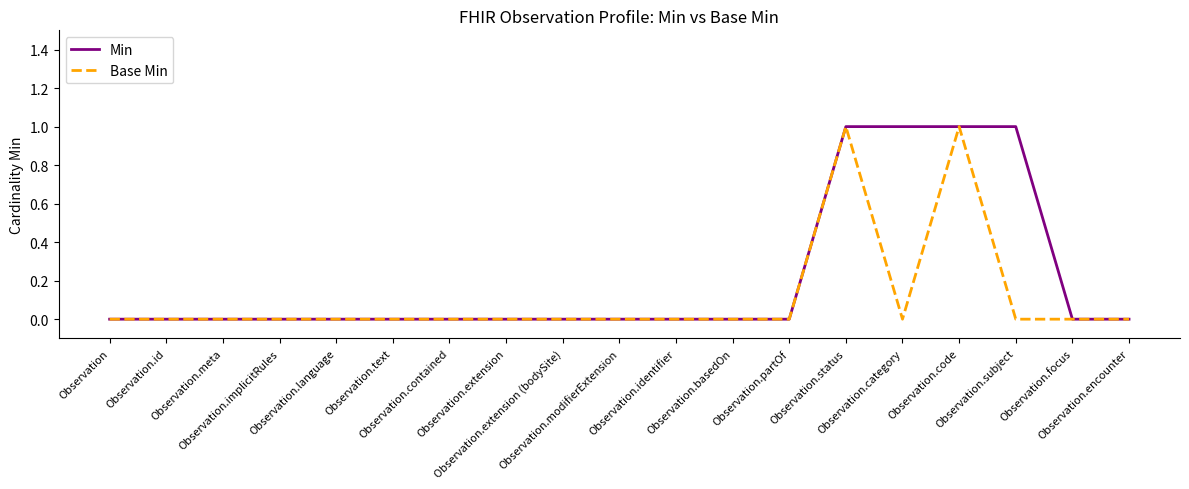

Reading left to right, what are all the values shown in this chart?

Min: Observation=0	Observation.id=0	Observation.meta=0	Observation.implicitRules=0	Observation.language=0	Observation.text=0	Observation.contained=0	Observation.extension=0	Observation.extension (bodySite)=0	Observation.modifierExtension=0	Observation.identifier=0	Observation.basedOn=0	Observation.partOf=0	Observation.status=1	Observation.category=1	Observation.code=1	Observation.subject=1	Observation.focus=0	Observation.encounter=0
Base Min: Observation=0	Observation.id=0	Observation.meta=0	Observation.implicitRules=0	Observation.language=0	Observation.text=0	Observation.contained=0	Observation.extension=0	Observation.extension (bodySite)=0	Observation.modifierExtension=0	Observation.identifier=0	Observation.basedOn=0	Observation.partOf=0	Observation.status=1	Observation.category=0	Observation.code=1	Observation.subject=0	Observation.focus=0	Observation.encounter=0